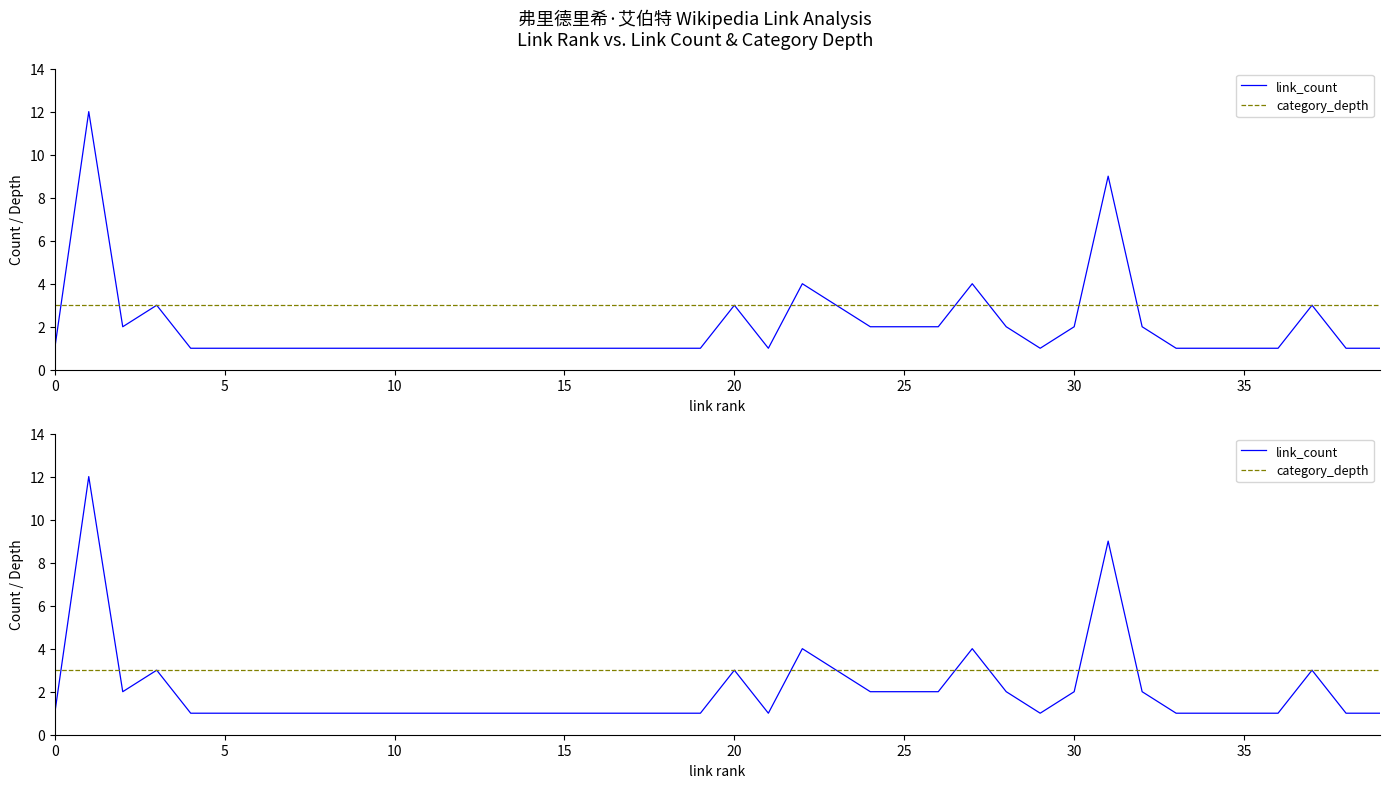

Which series ends up on top after the final intersection of category_depth and link_count?

category_depth